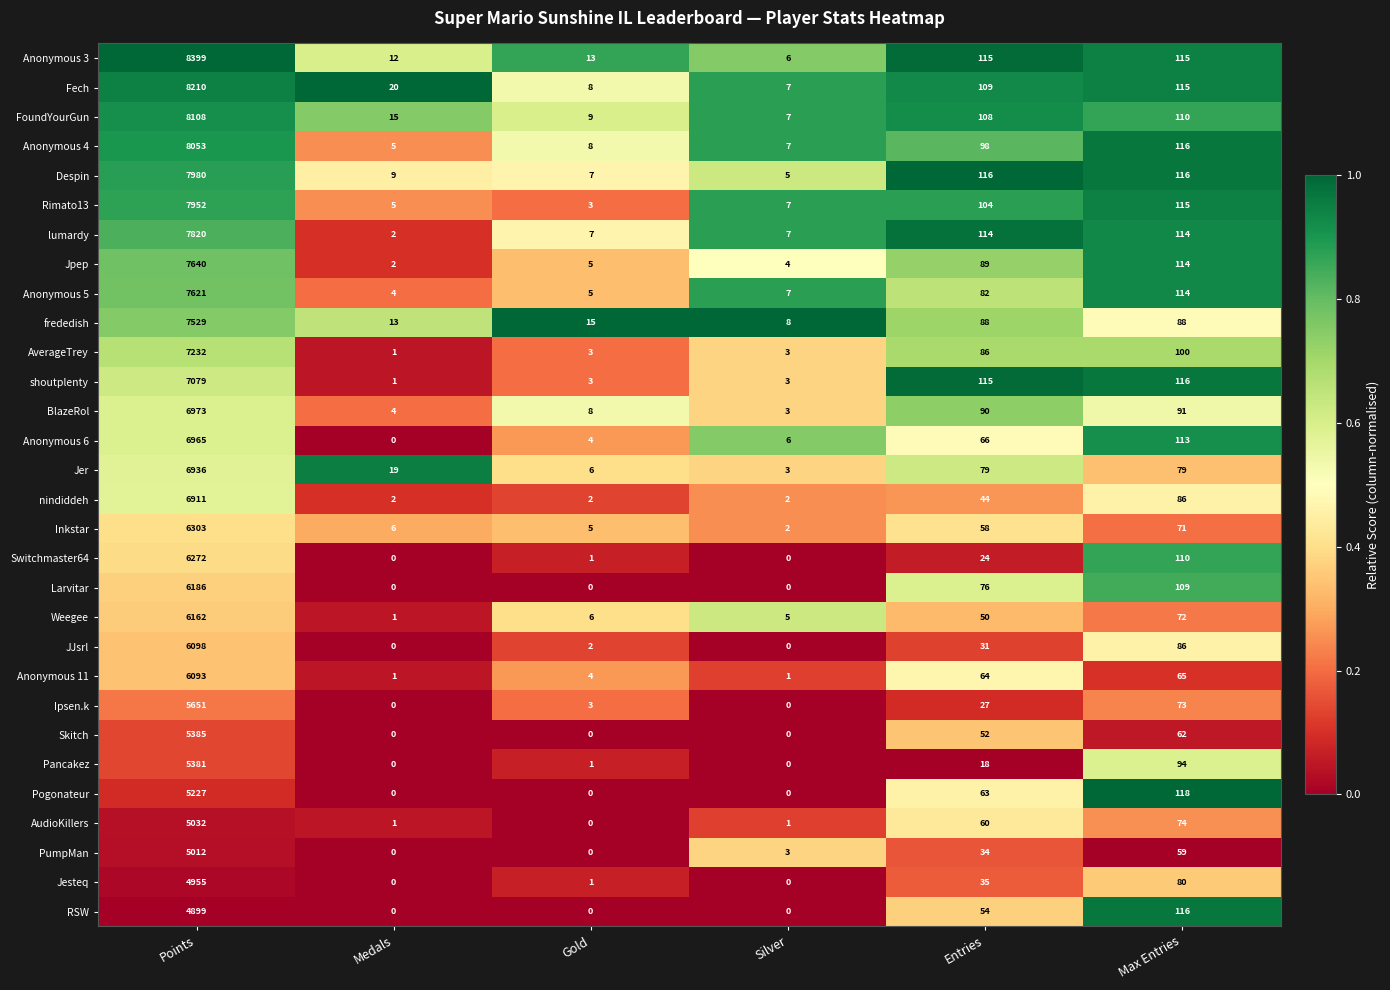

Which series has the largest total across all categories?

Anonymous 3